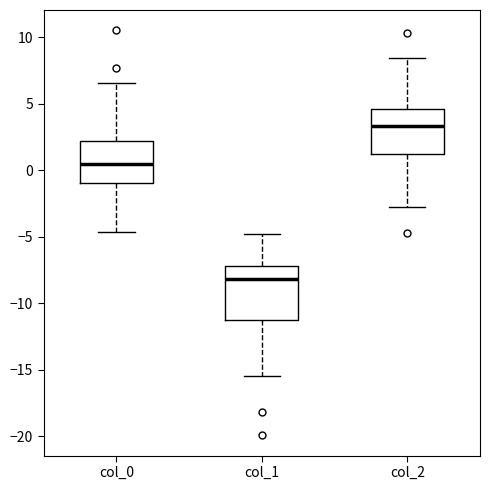

Reading left to right, read every box against the y-axis: the position of its median line, the range the box covers, and the ends of its whiskers. The values are not printed on the chart, so give them approximately, as read against the axis.

col_0: median 0.5, box -1.0 to 2.0, whiskers -4.5 to 6.5
col_1: median -8.0, box -11.5 to -7.0, whiskers -15.5 to -5.0
col_2: median 3.5, box 1.0 to 4.5, whiskers -3.0 to 8.5